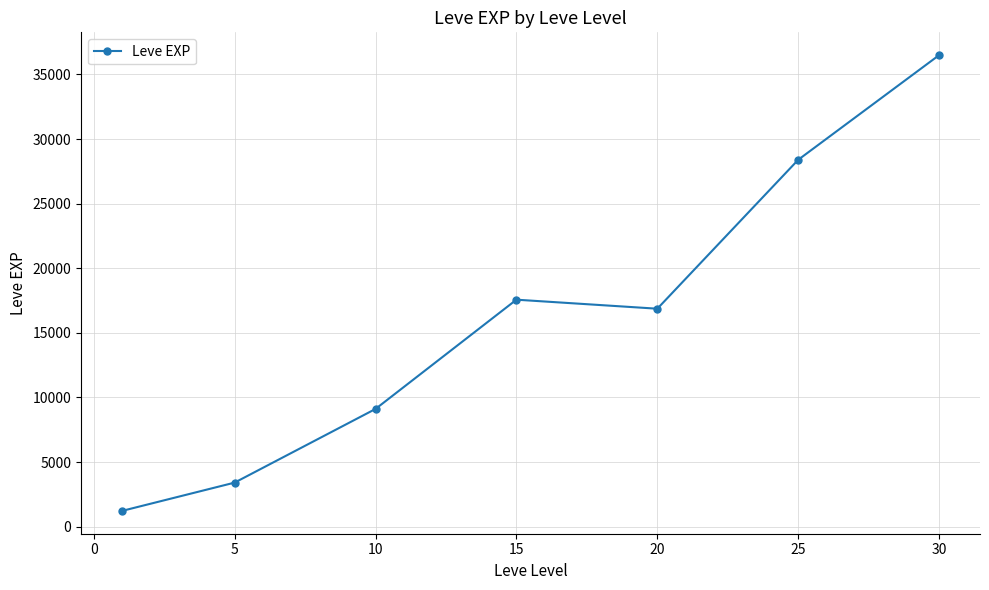

True or false: there are more than 1 points higher than both neighbors.

False